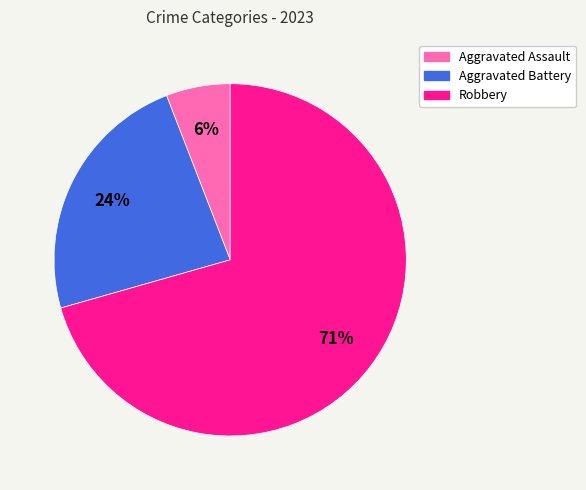

Which category has the biggest portion of the pie?

Robbery